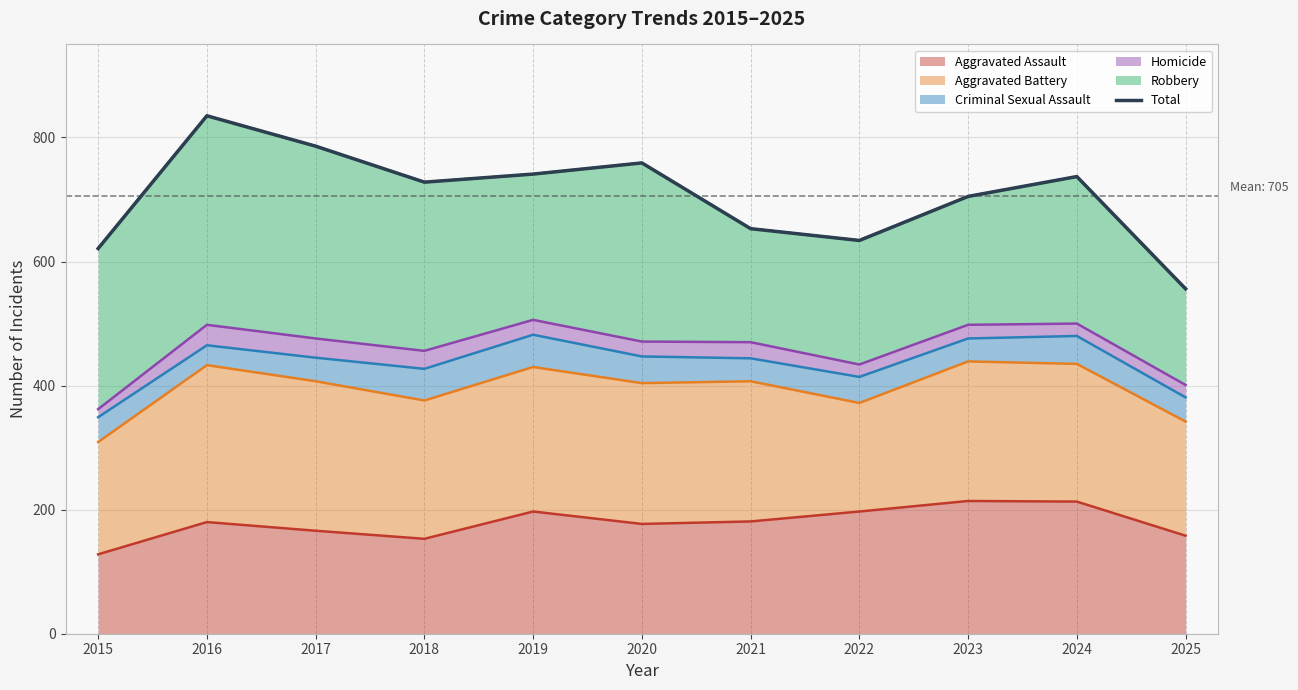

Reading left to right, list all the values displayed in this chart.

2015=621	2016=835	2017=786	2018=728	2019=741	2020=759	2021=653	2022=634	2023=705	2024=737	2025=556